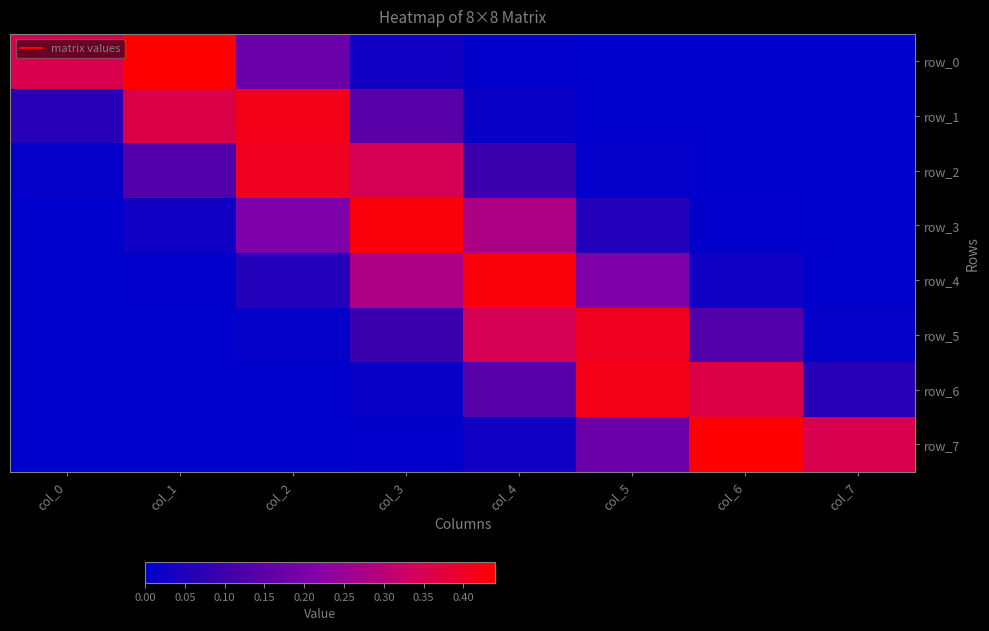

The value of row_6 at col_2 is 0.0. True or false?

False